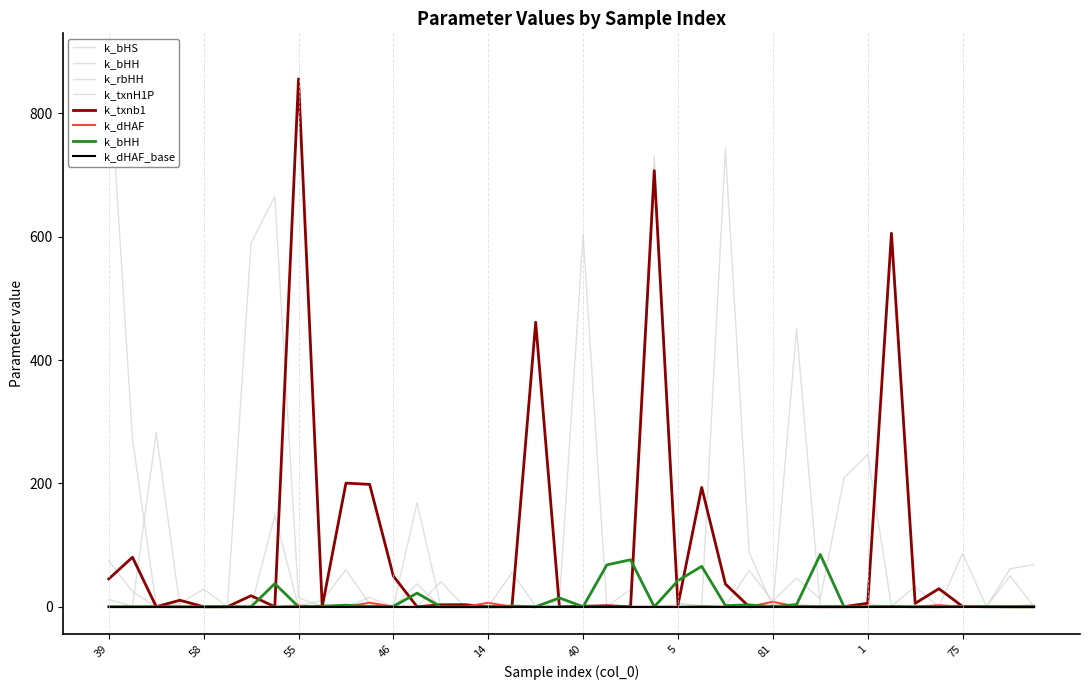

Reading left to right, extract all data points from this chart.

k_txnb1: 45.1	80.3	0.1	10.5	0.0	0.0	17.9	0.0	855.7	0.0	200.4	198.4	49.7	0.0	3.2	3.4	0.1	0.0	461.3	0.2	0.7	1.7	0.0	707.0	3.0	193.4	36.8	0.1	0.8	0.4	0.0	0.0	5.7	605.5	5.4	29.3	0.5	0.0	0.0	0.0
k_dHAF: 0.1	0.0	0.0	0.0	0.0	0.0	0.0	0.2	2.0	0.2	0.0	6.6	0.0	0.0	0.0	0.0	6.4	0.0	0.0	0.4	0.0	0.0	0.0	0.0	0.0	1.1	0.1	0.1	8.0	0.1	0.0	0.2	0.1	0.1	0.1	2.5	0.0	0.0	0.0	0.0
k_bHS: 885.4	271.8	2.0	0.1	1.2	0.0	0.0	148.1	0.0	3.2	0.0	15.1	0.0	168.8	0.0	0.2	0.4	0.0	0.7	0.0	0.0	0.3	1.0	0.0	0.4	0.0	0.6	59.0	9.0	46.7	12.4	208.8	247.2	0.7	32.6	0.0	86.5	0.1	61.5	68.4
k_bHH: 0.1	0.0	0.2	0.0	0.0	0.1	0.0	37.5	0.1	0.8	2.6	0.5	0.7	22.1	0.0	0.0	0.0	1.1	0.0	14.3	0.0	67.9	76.2	0.0	42.4	65.6	1.9	3.0	0.0	3.6	84.7	0.0	0.2	0.6	0.0	0.0	0.8	0.4	0.0	0.0
k_rbHH: 74.7	24.3	0.0	5.3	28.7	0.0	0.3	0.0	0.3	10.6	59.8	4.5	0.0	0.0	40.8	0.0	0.0	1.5	0.0	0.7	0.0	0.1	0.0	0.0	3.6	2.0	0.0	0.0	0.4	4.3	0.0	0.4	0.0	0.0	0.0	0.0	0.0	0.0	50.2	0.4
k_txnH1P: 11.8	0.7	283.0	0.0	0.1	0.0	589.8	665.3	14.6	0.0	0.0	1.3	0.2	36.9	0.1	0.0	0.0	55.5	1.0	9.4	604.1	0.0	28.1	730.2	6.5	0.7	741.9	88.2	0.1	450.4	1.4	1.4	5.2	0.0	0.3	0.0	0.0	0.0	0.9	3.6